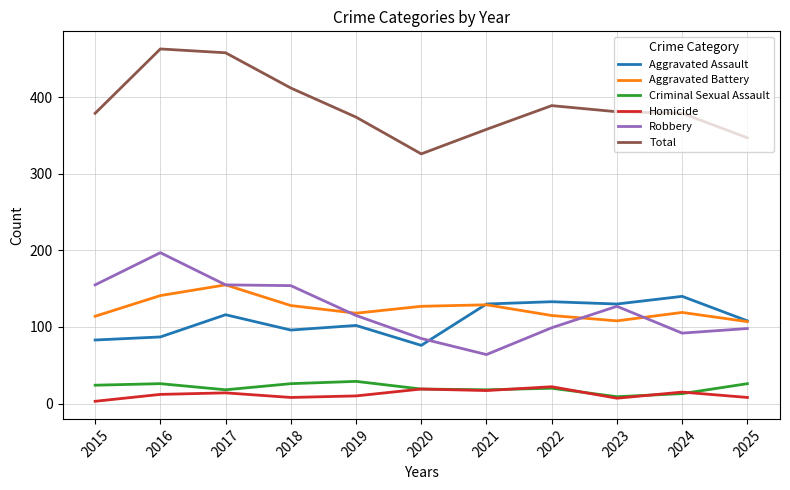

True or false: Total and Robbery intersect in this chart.

False